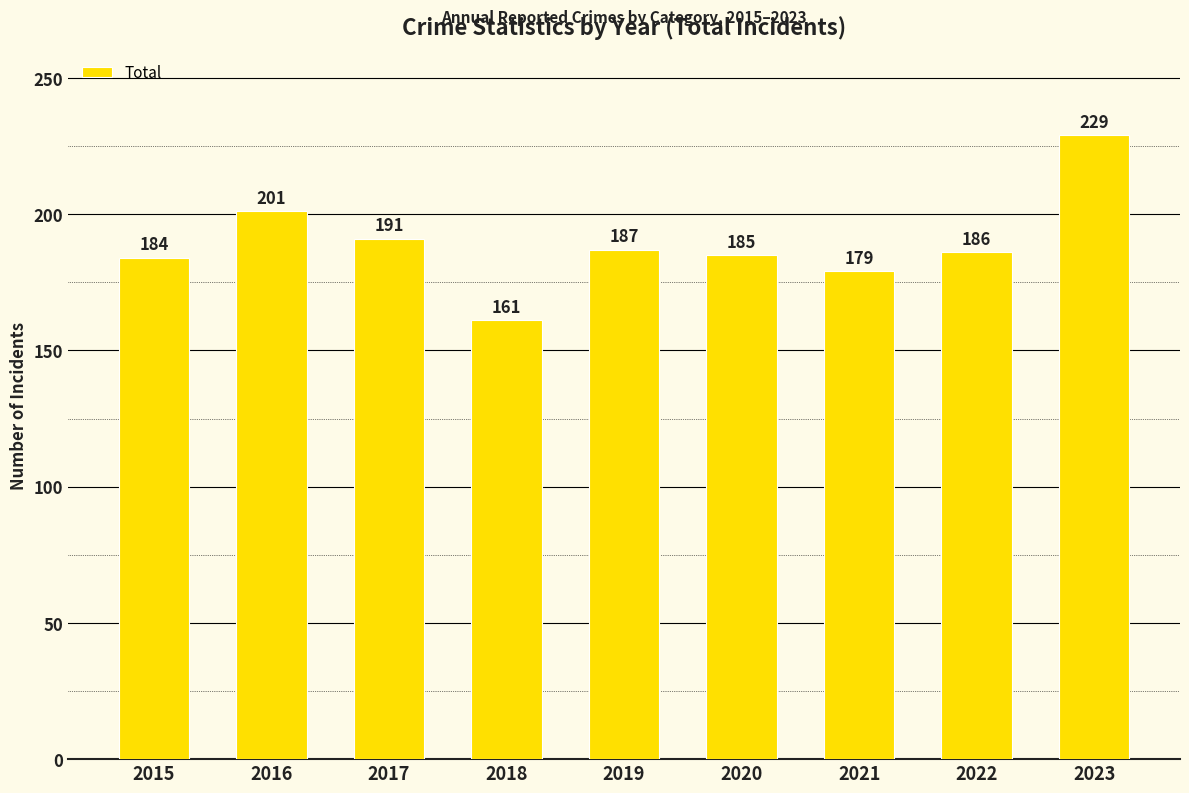

Between 2019 and 2022, which is larger?

2019